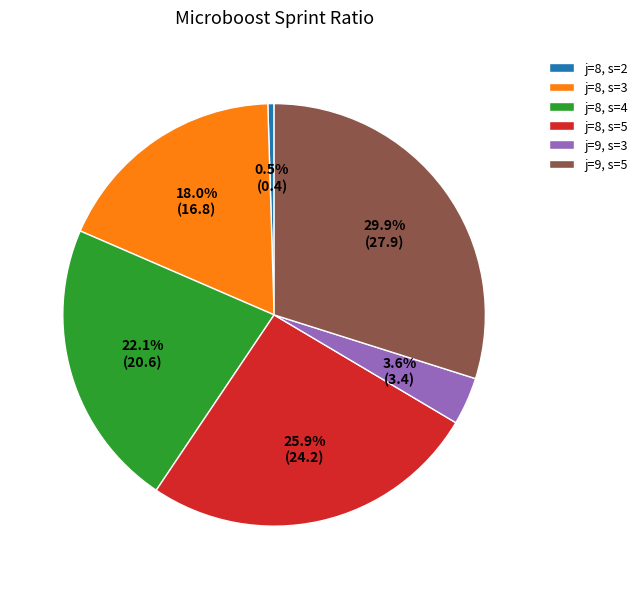

Rank the categories by value from highest to lowest.

j=9, s=5, j=8, s=5, j=8, s=4, j=8, s=3, j=9, s=3, j=8, s=2